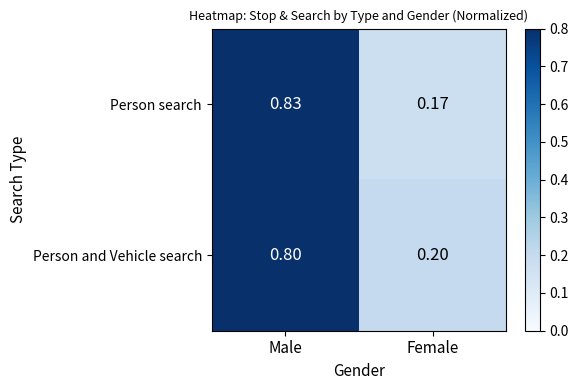

Between Male and Female, which series saw the biggest shift?

Person search